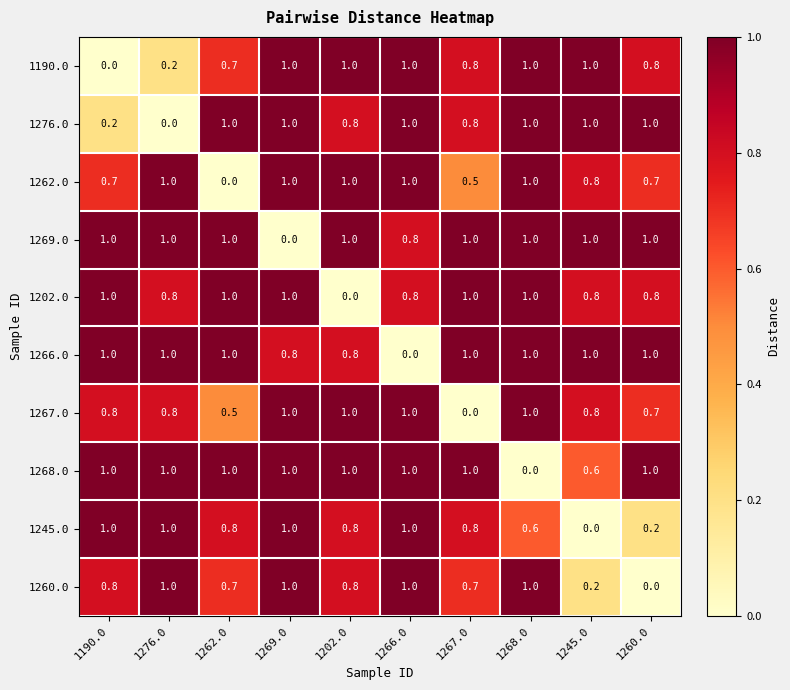

What is the difference between the highest and lowest values at 1202.0?

1.0